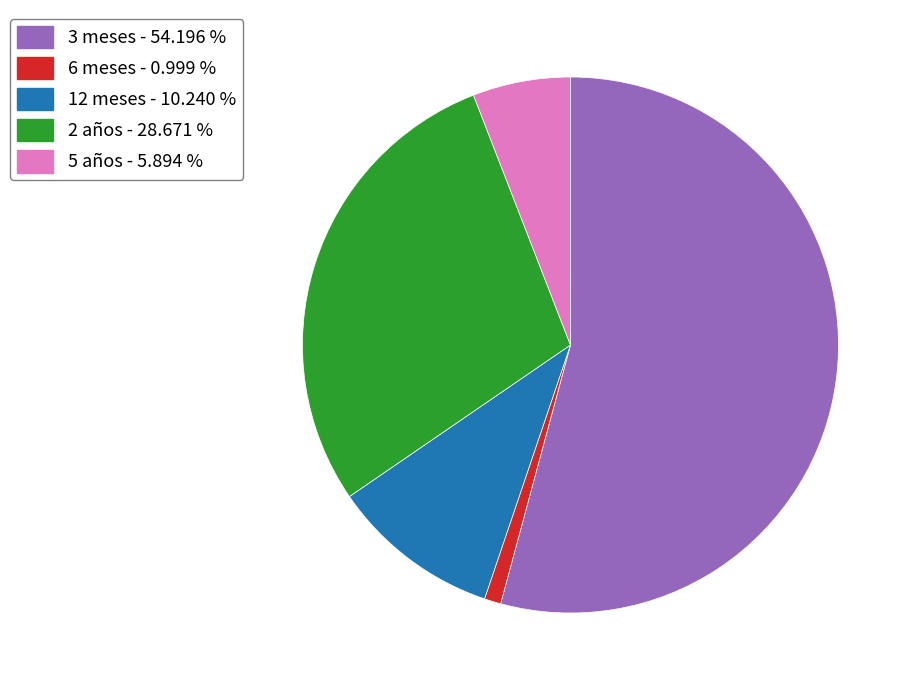

Is there a majority slice in this chart?

Yes